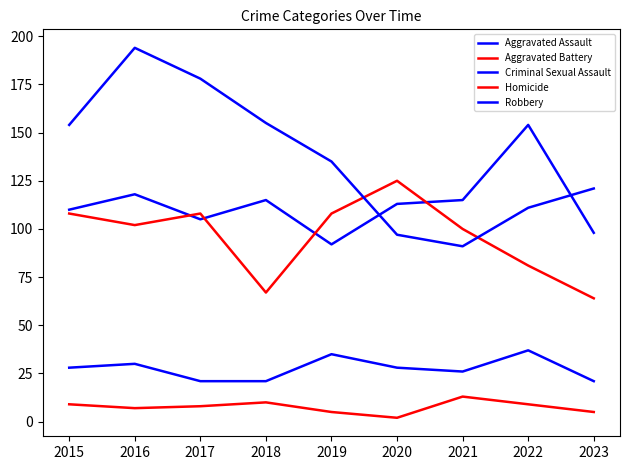

Is this an area chart (filled region under the line)?

No